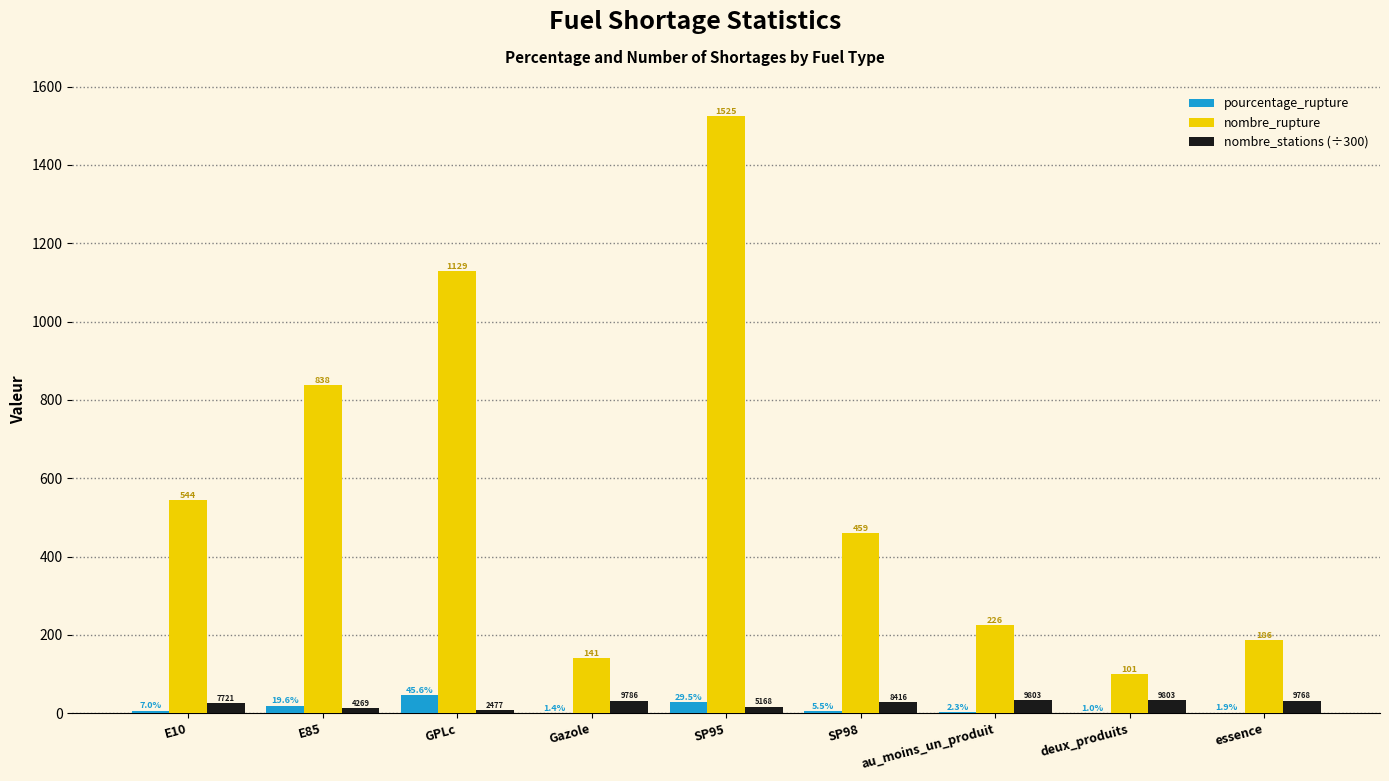

How many series are shown in this chart?

3